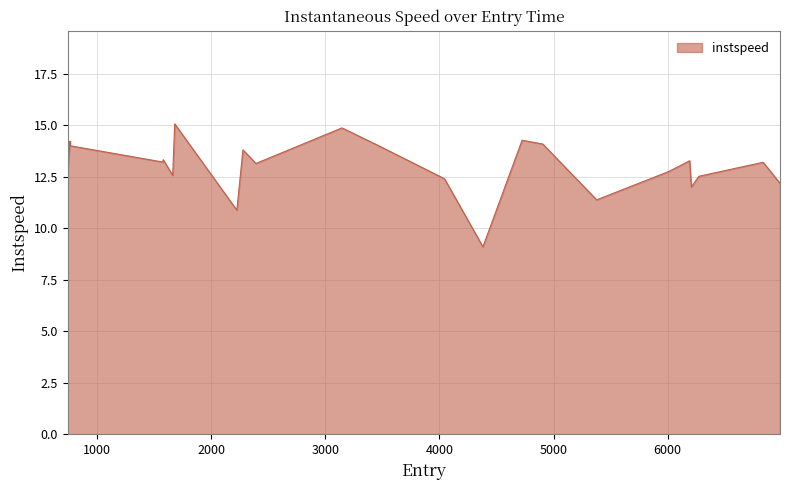

What is the maximum value shown in the chart?

15.1